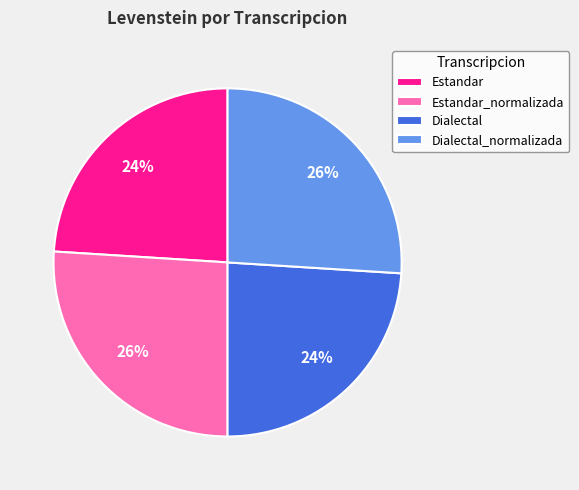

Is Dialectal_normalizada the majority of the pie?

No